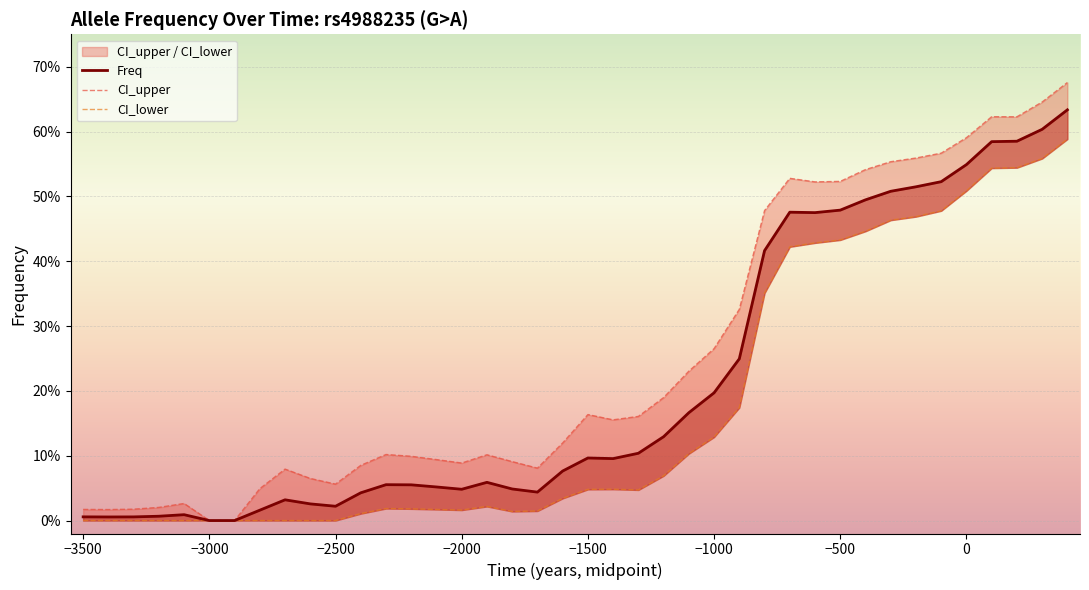

How many positive values does the Freq series have?

38